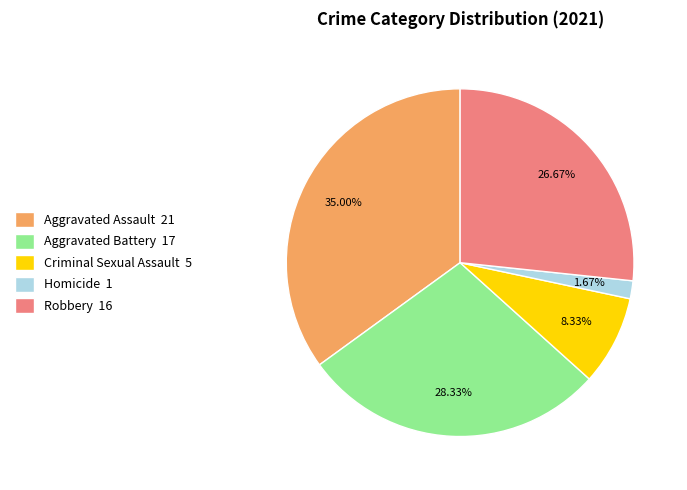

Rank the categories by value from highest to lowest.

Aggravated Assault, Aggravated Battery, Robbery, Criminal Sexual Assault, Homicide